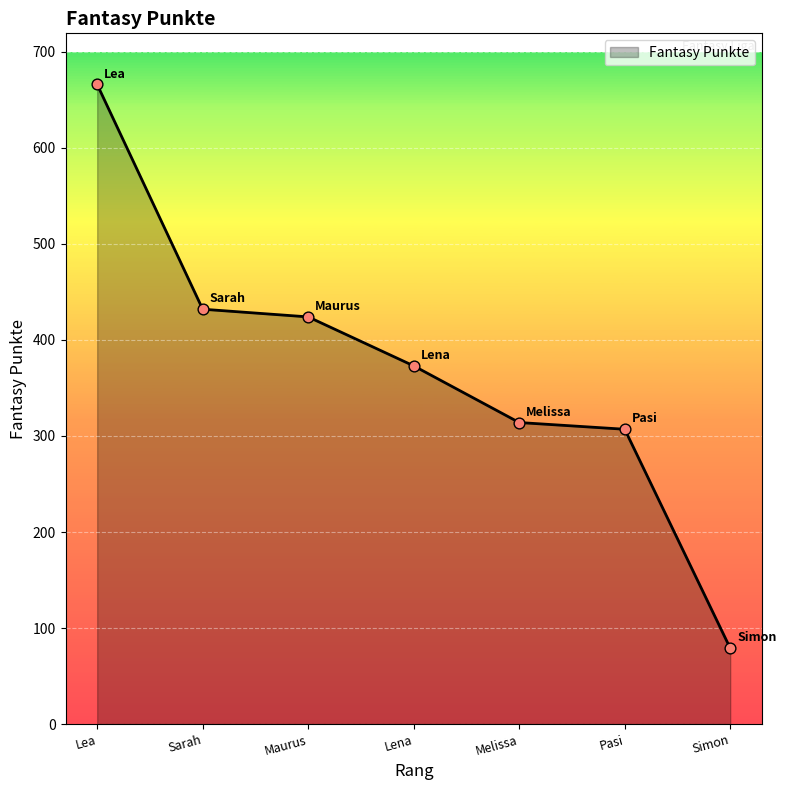

Between Sarah and Pasi, which is larger?

Sarah